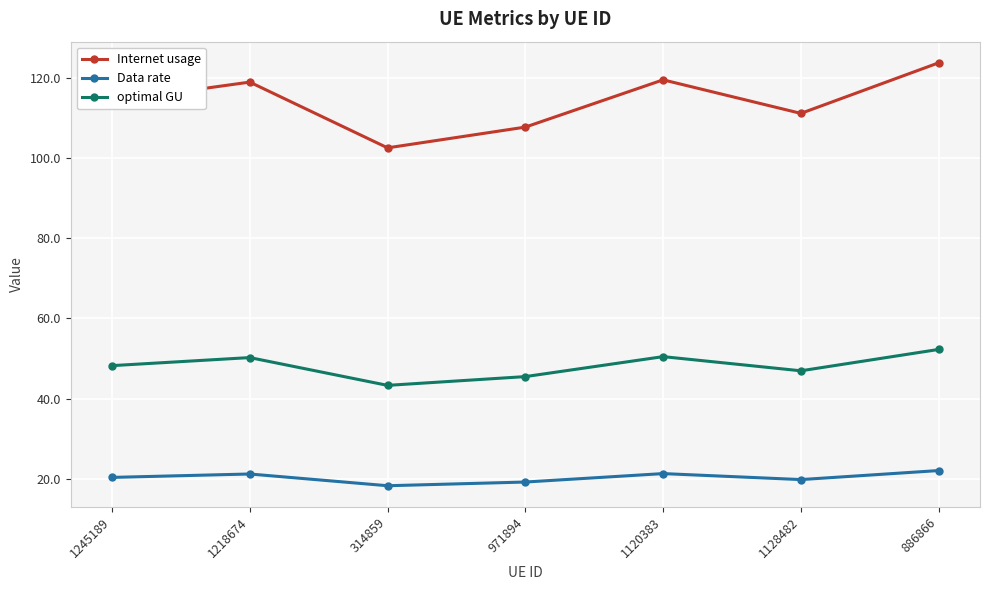

How many categories are shown in the chart?

7